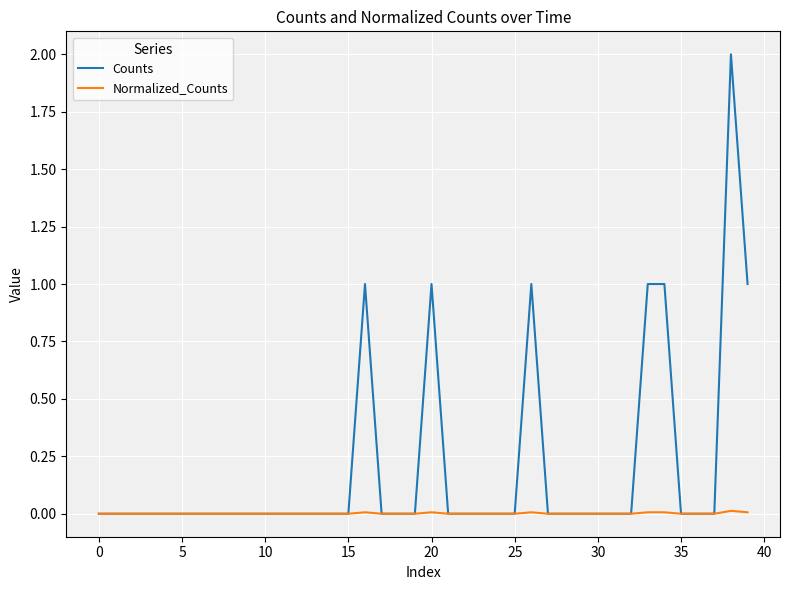

What are all the series names shown in the legend?

Counts, Normalized_Counts